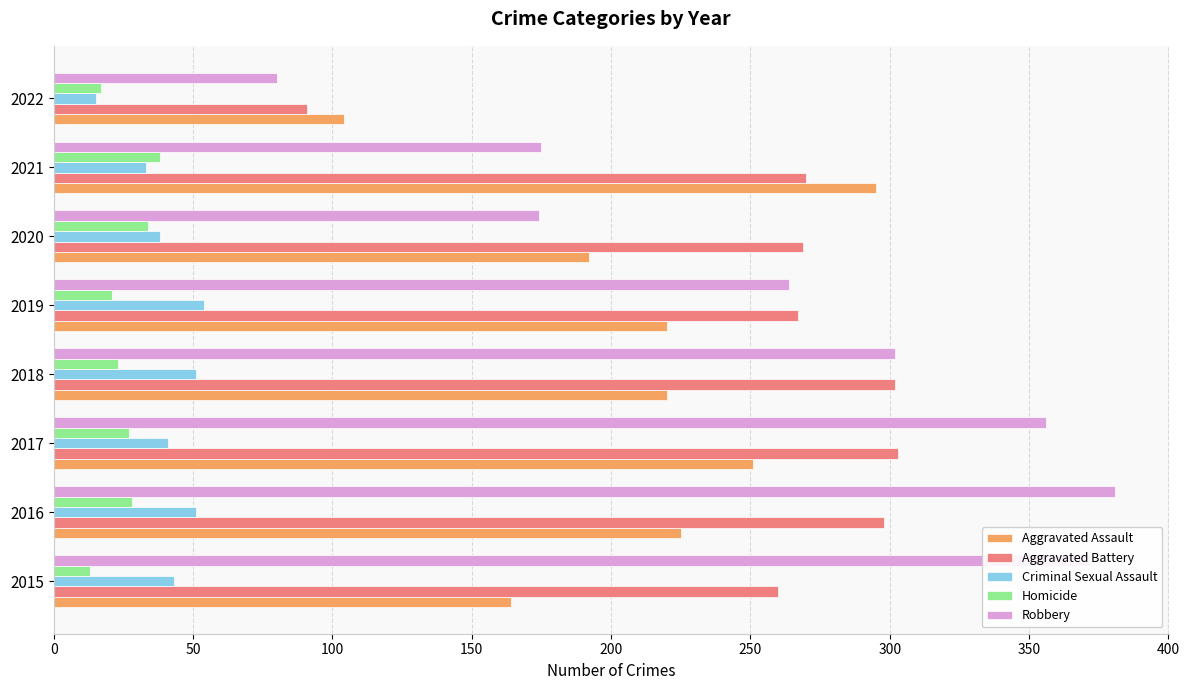

Is it true that Aggravated Battery equals 445 at 2021?

False